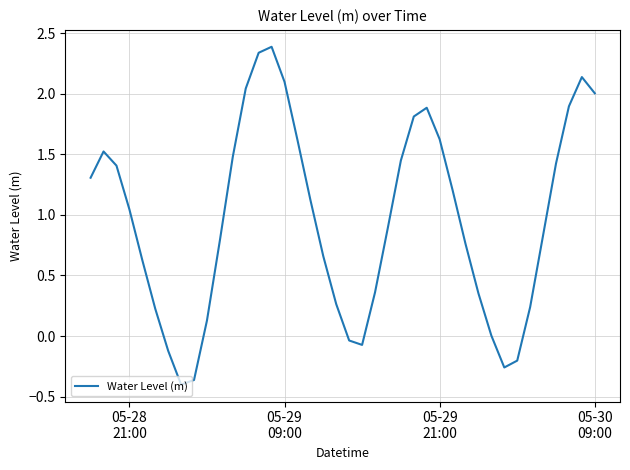

Does the chart display data point markers on the line(s)?

No